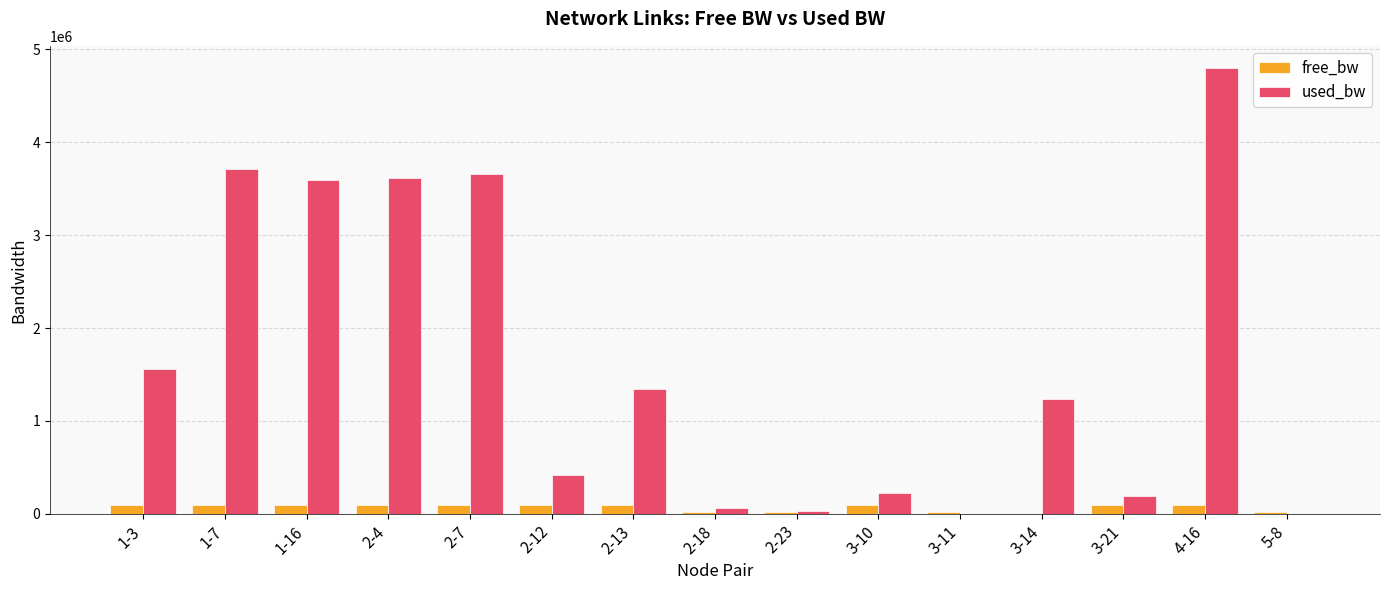

What is the average value of the free_bw series?

71806.1